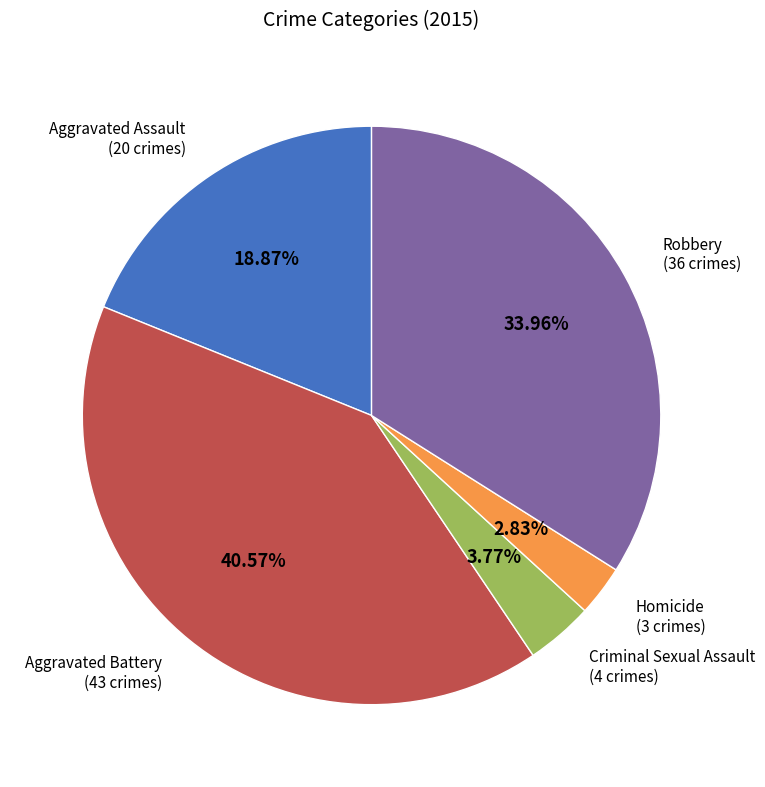

To the nearest percent, what is the difference between the largest and smallest slice percentages?

38%